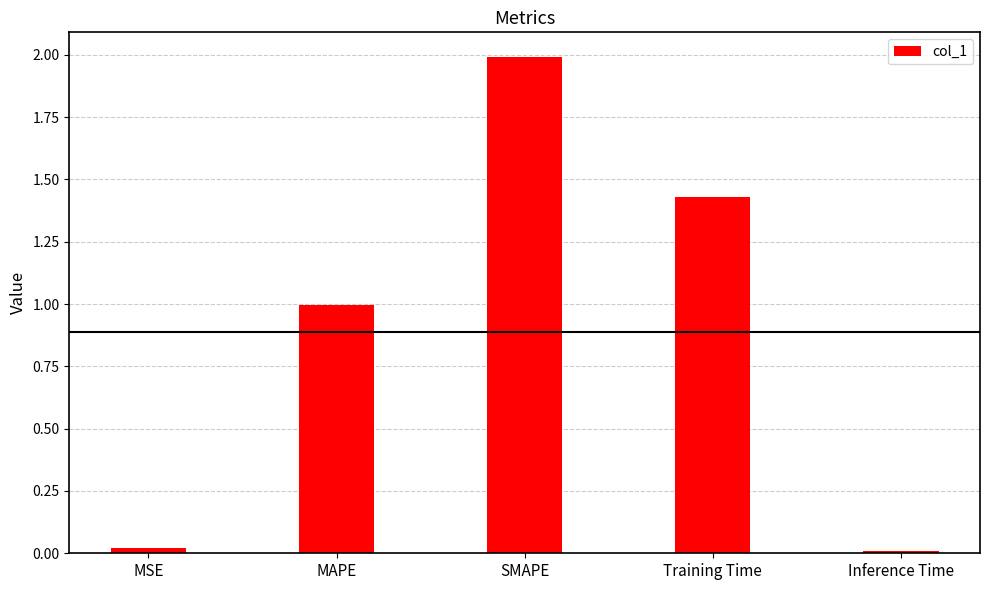

The chart shows a value of 0.0 at MSE. True or false?

True